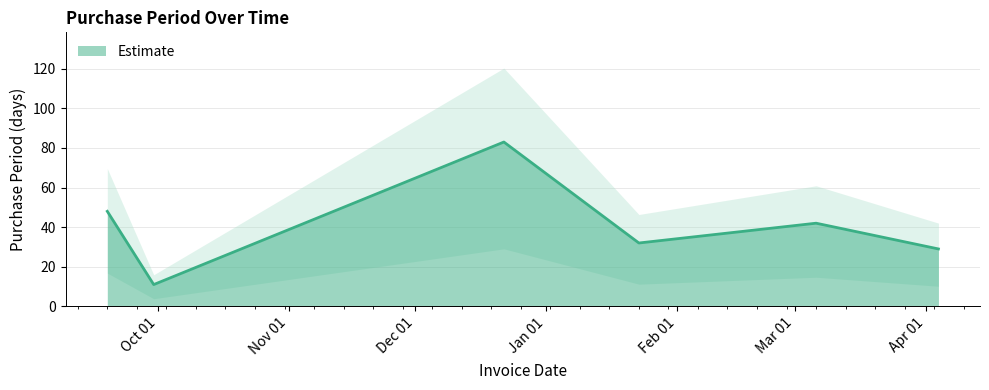

Reading right to left, transcribe all the data shown in this chart.

2017-04-04=29	2017-03-06=42	2017-01-23=32	2016-12-22=83	2016-09-30=11	2016-09-19=48